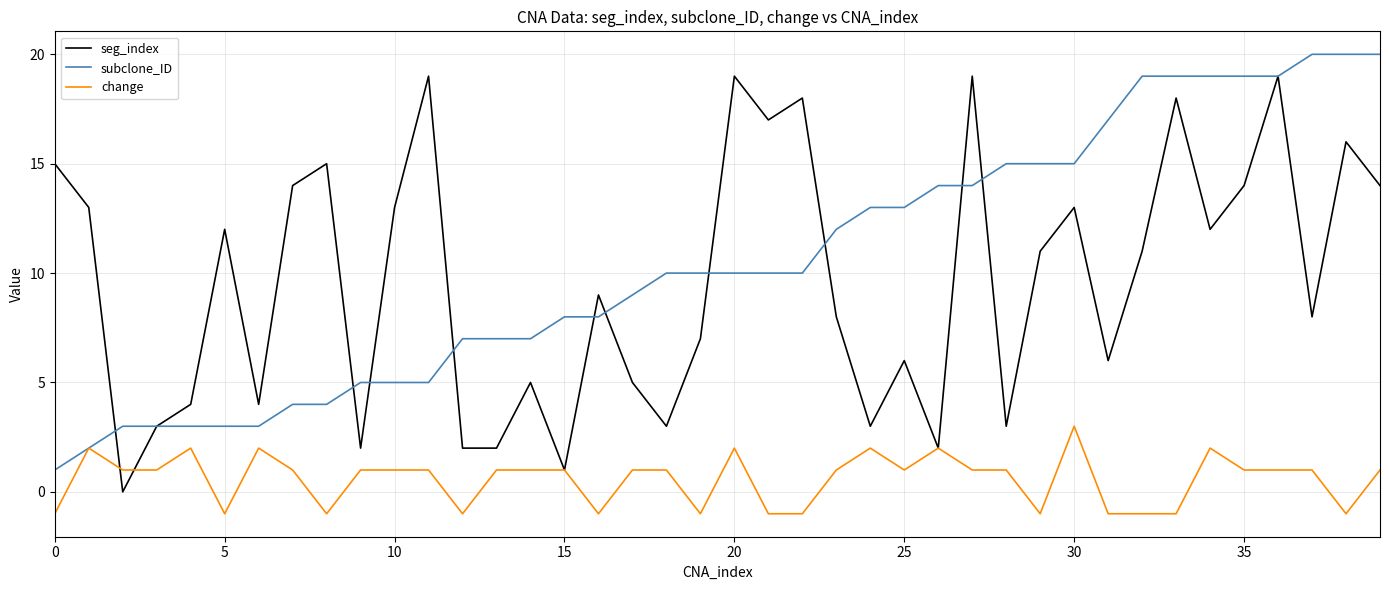

What is the sum of all seg_index values?

385